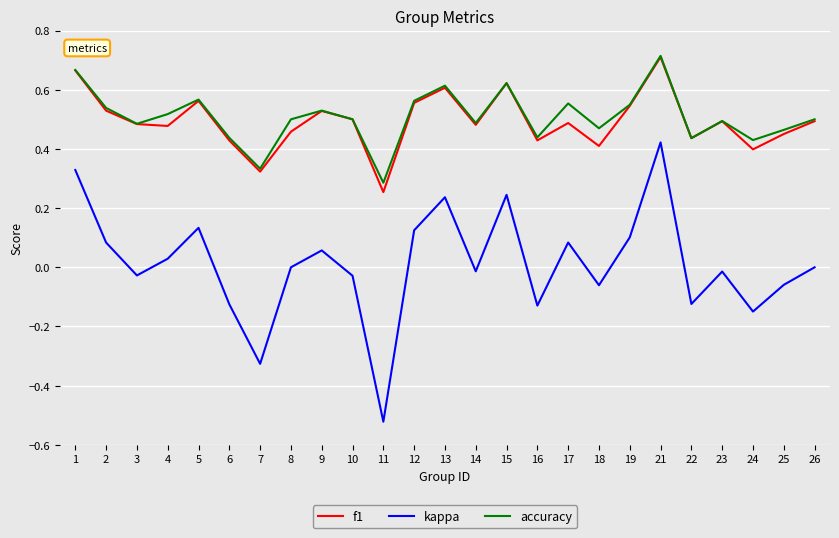

What is the total value across all series at 10?

1.0